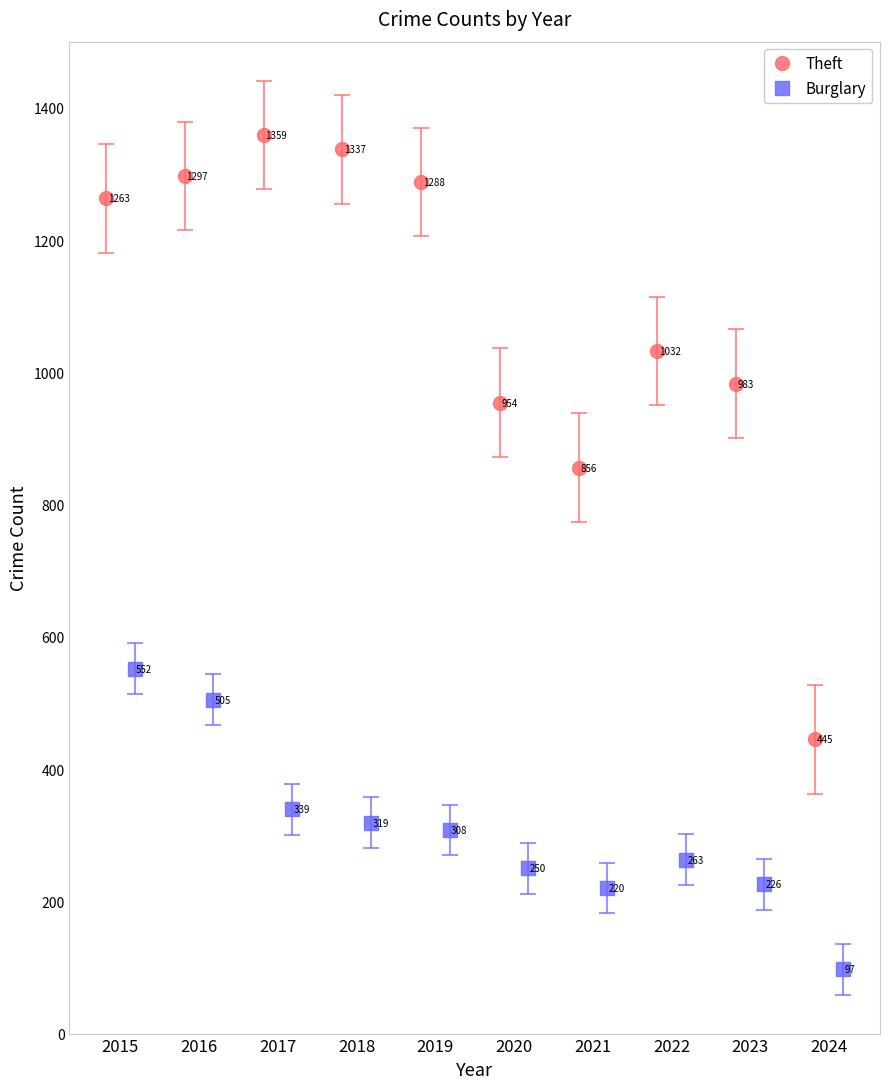

What is the difference between the maximum and minimum values in the Theft series?

914